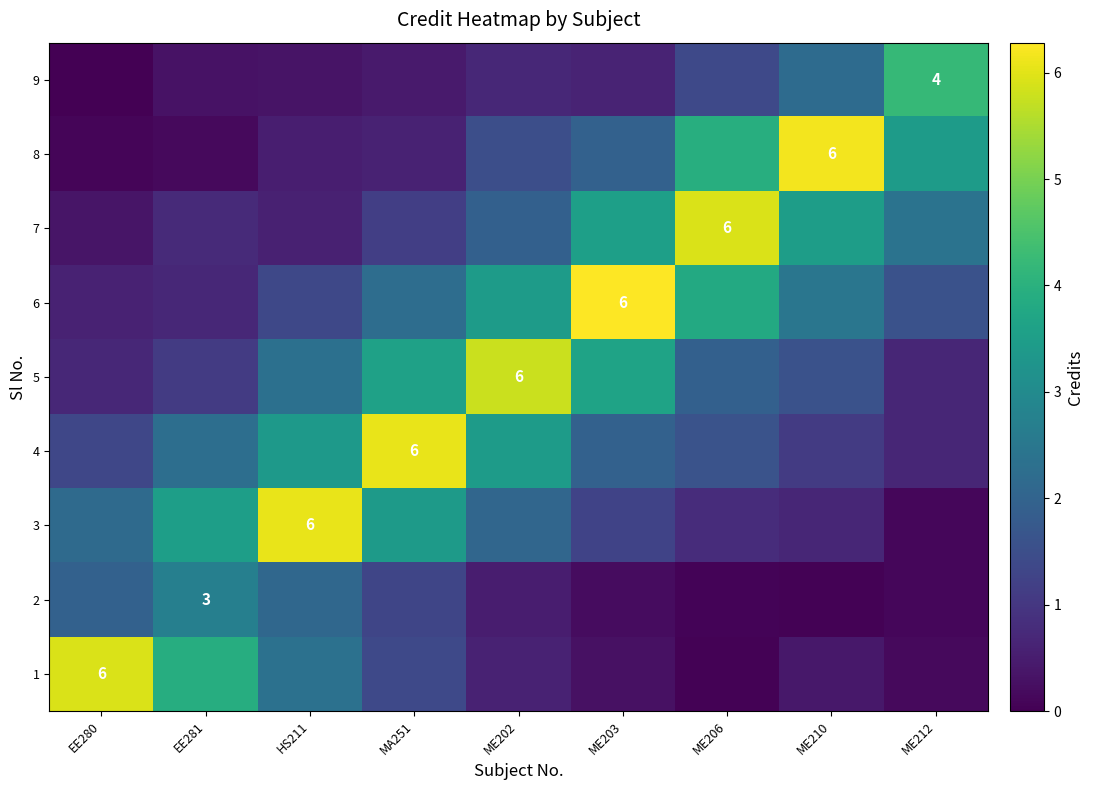

The value of 7 at EE280 is 0.4. True or false?

True